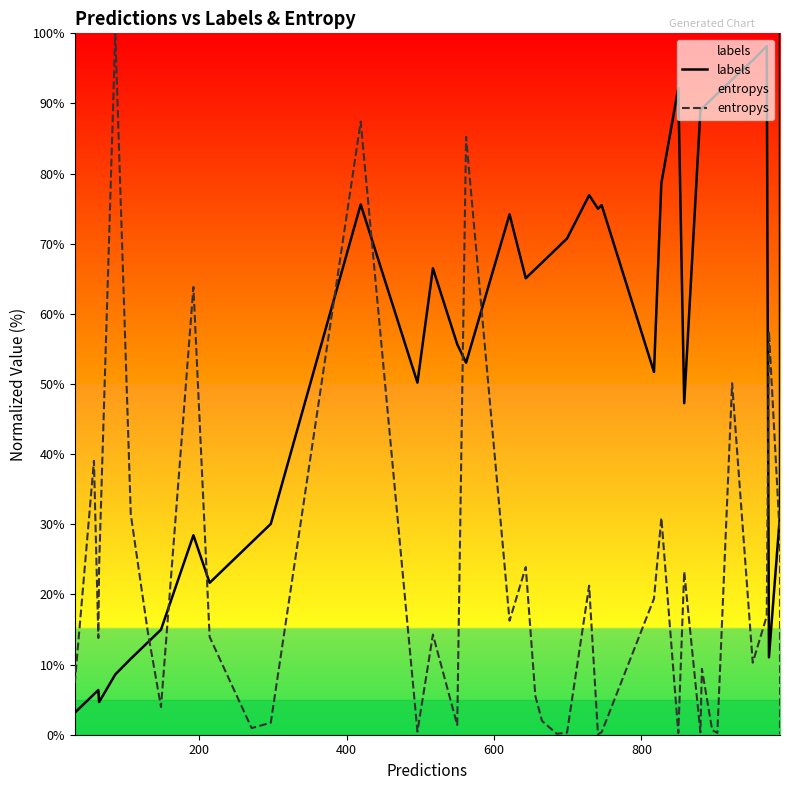

What are all the series names shown in the legend?

labels, entropys